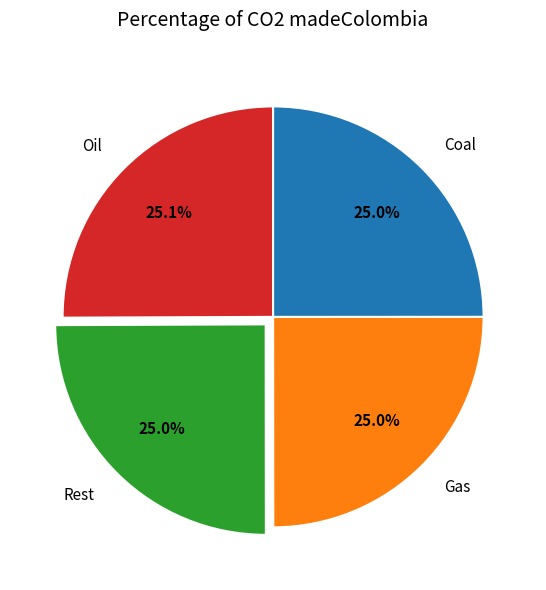

Does Oil account for over 50% of the chart?

No